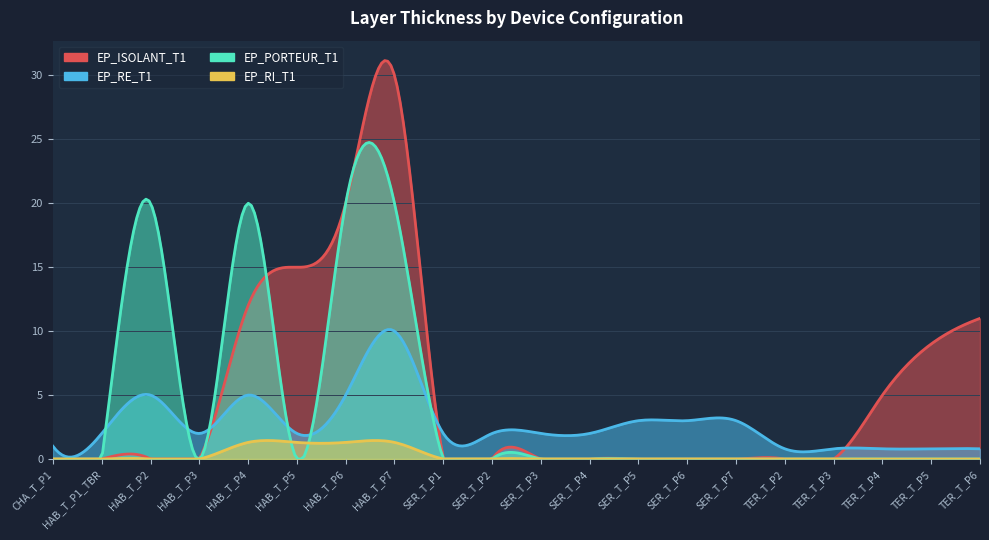

Which series has the widest spread of values?

EP_ISOLANT_T1